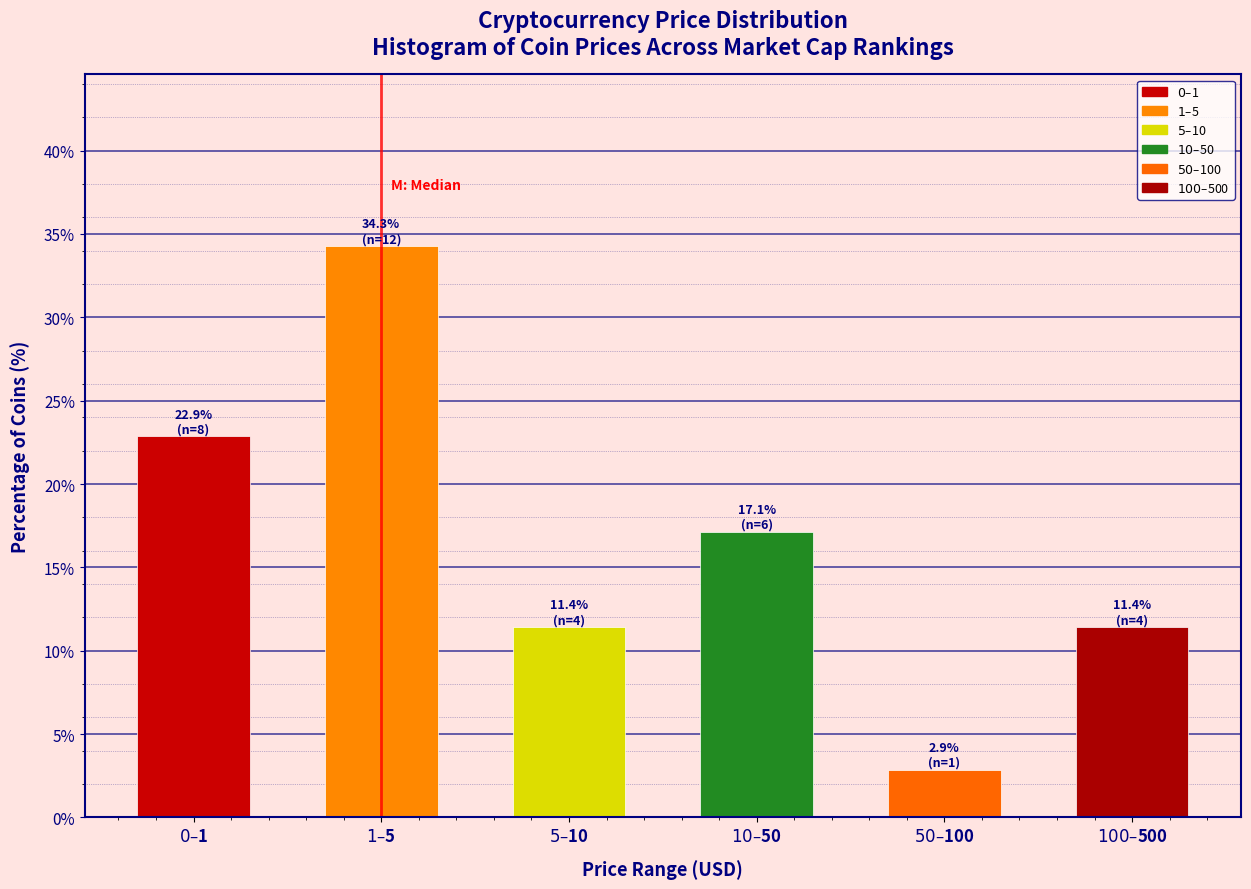

Reading left to right, transcribe all the data shown in this chart.

22.9	34.3	11.4	17.1	2.9	11.4